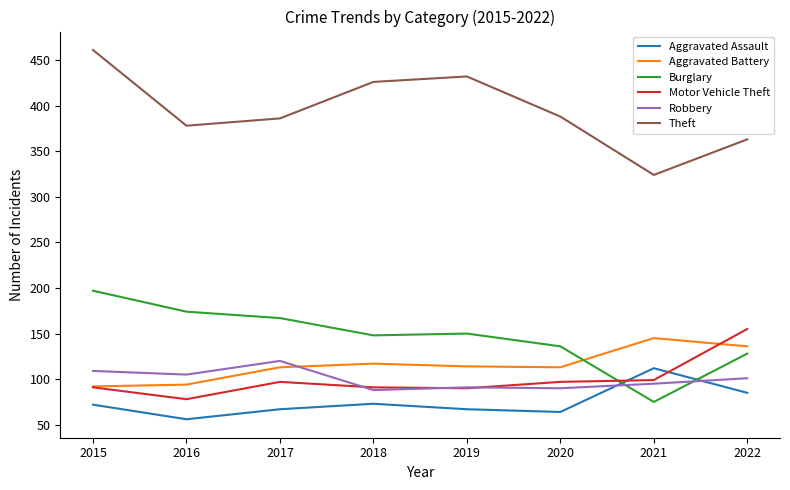

Which category has the lowest value across all series?

2016